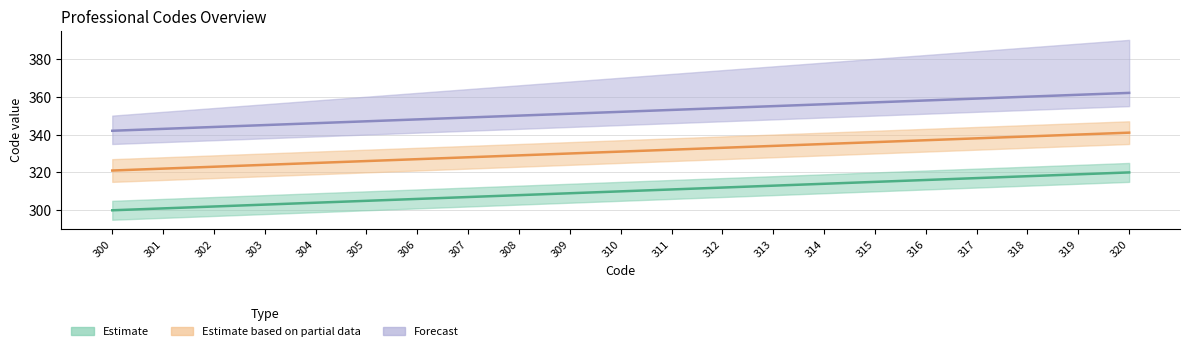

Between 305 and 316, which series saw the biggest shift?

Estimate